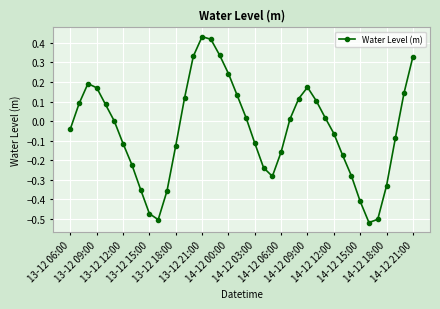

What is the difference between the maximum and second lowest values?

0.9